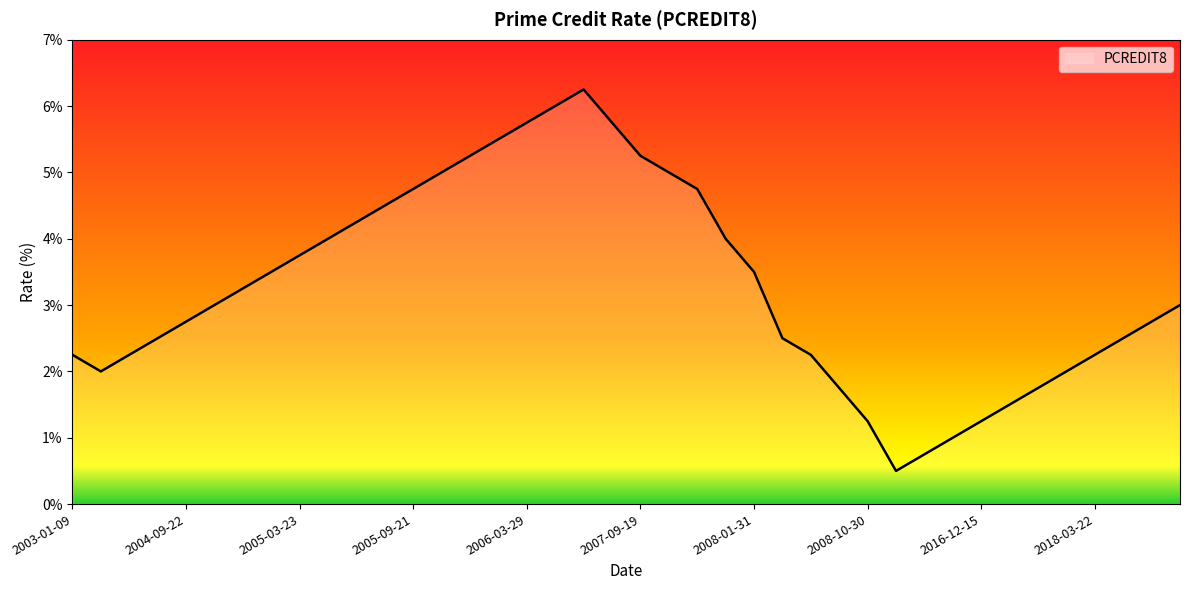

What is the minimum value shown in the chart?

0.5